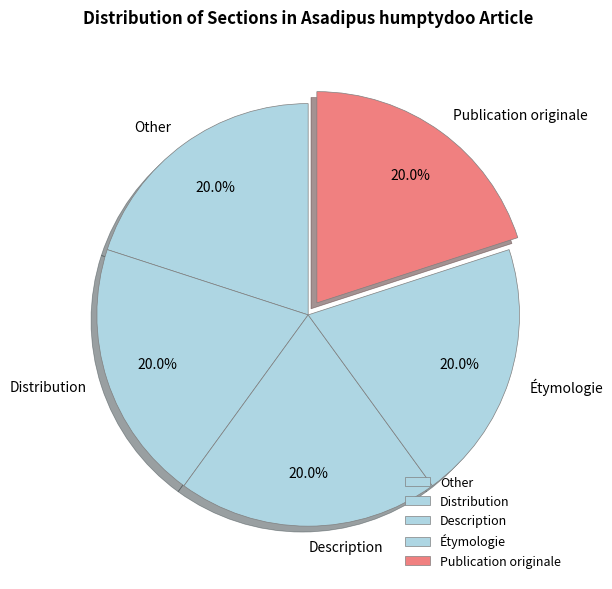

To the nearest percent, what is the average slice percentage?

20%